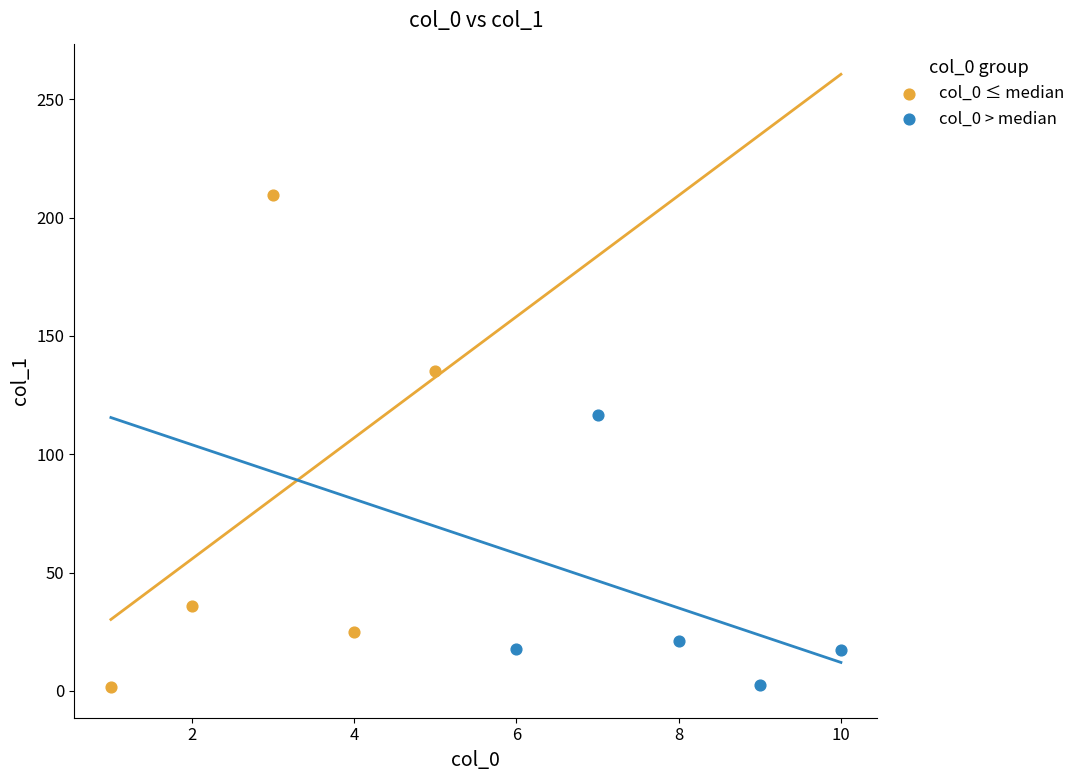

Which series contains the highest Y value?

col_0 ≤ median